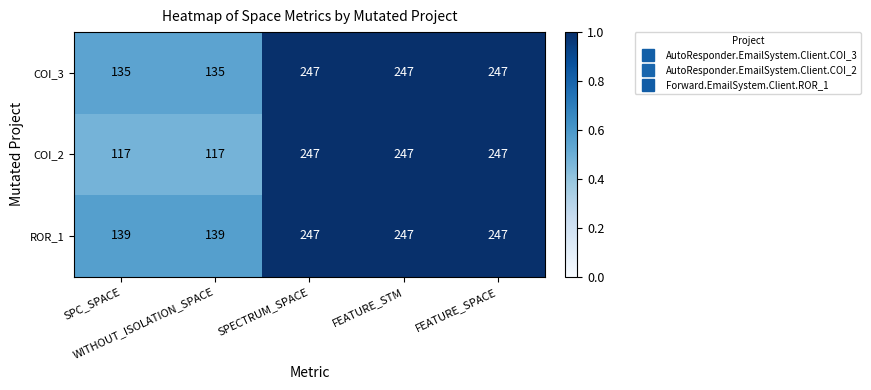

What is the difference between the second highest and second lowest values in the COI_2 series?

130